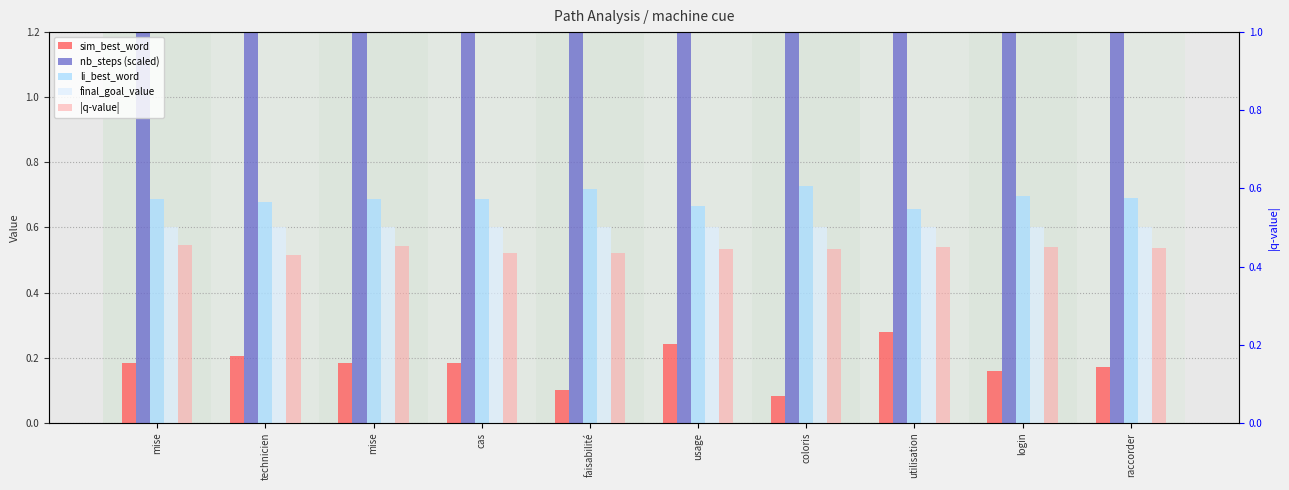

What is the sum of all |q-value| values?

4.4